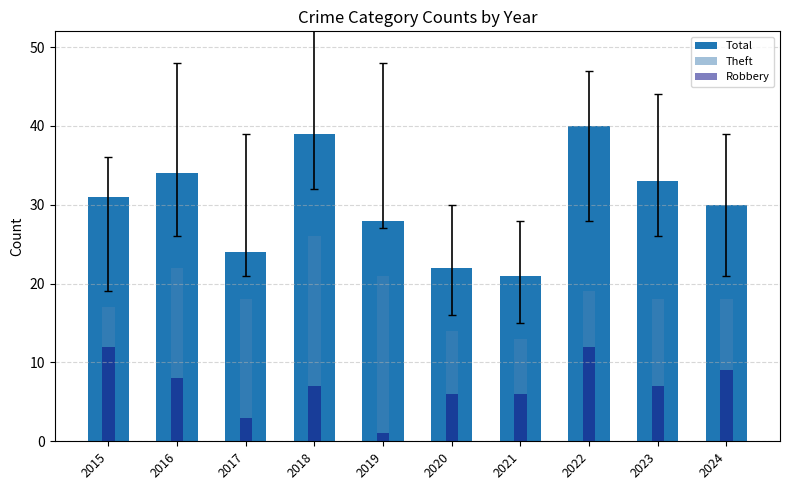

Which series has the largest total across all categories?

Total